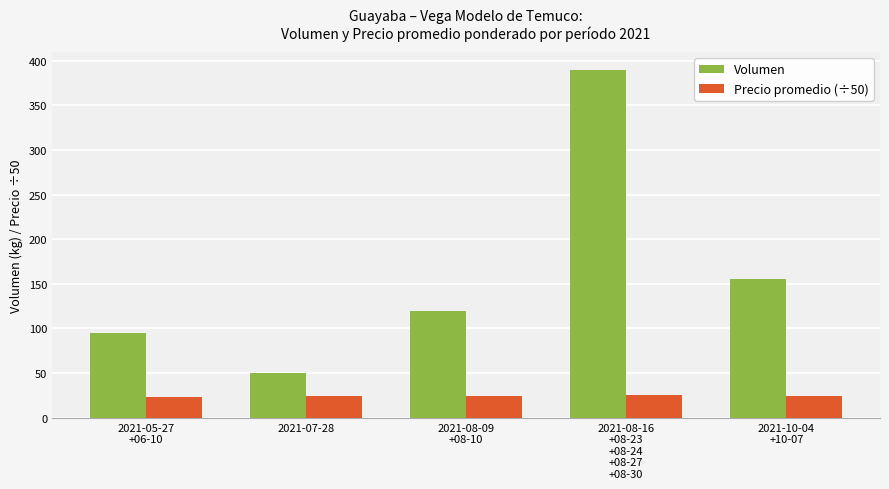

What is the label of the 2nd bar from the right?

2021-08-16
+08-23
+08-24
+08-27
+08-30